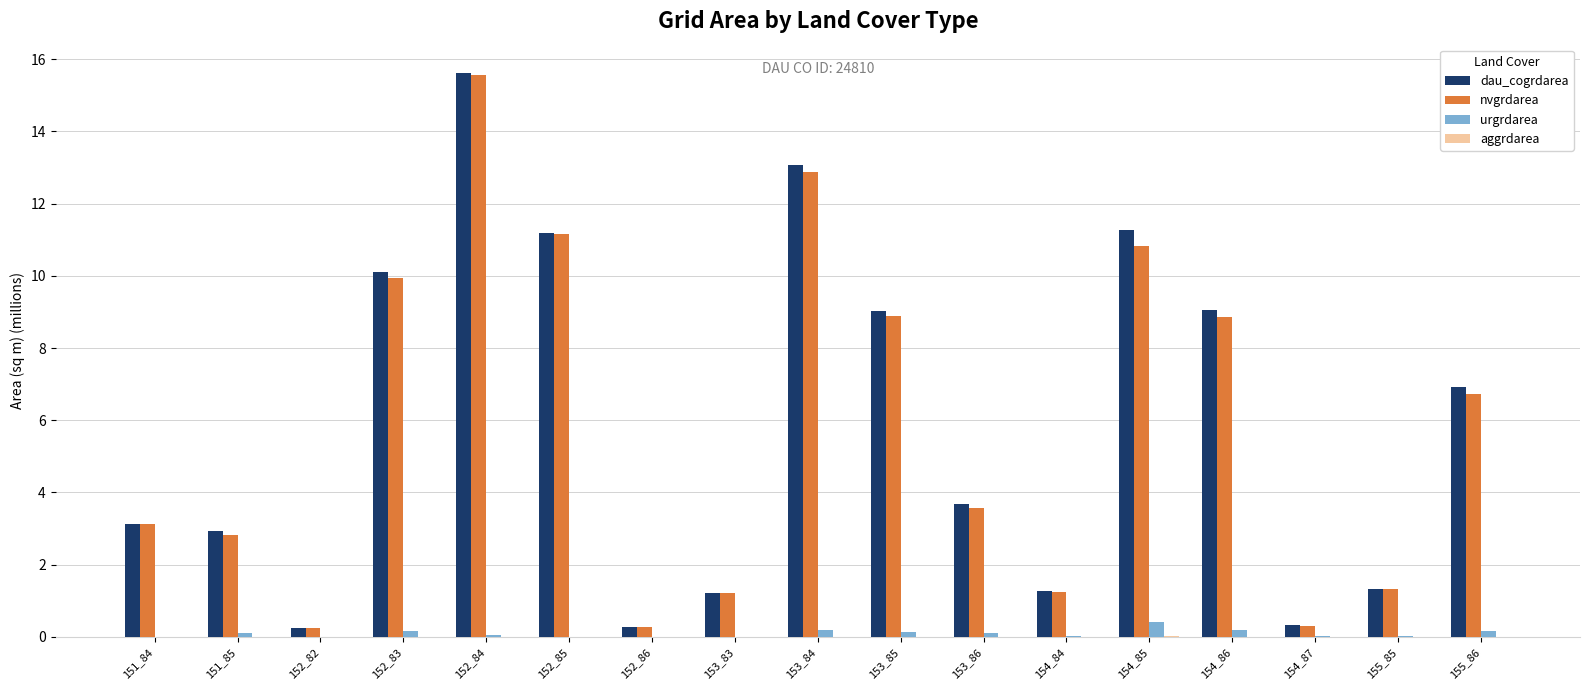

What is the sum of all urgrdarea values?

1.6